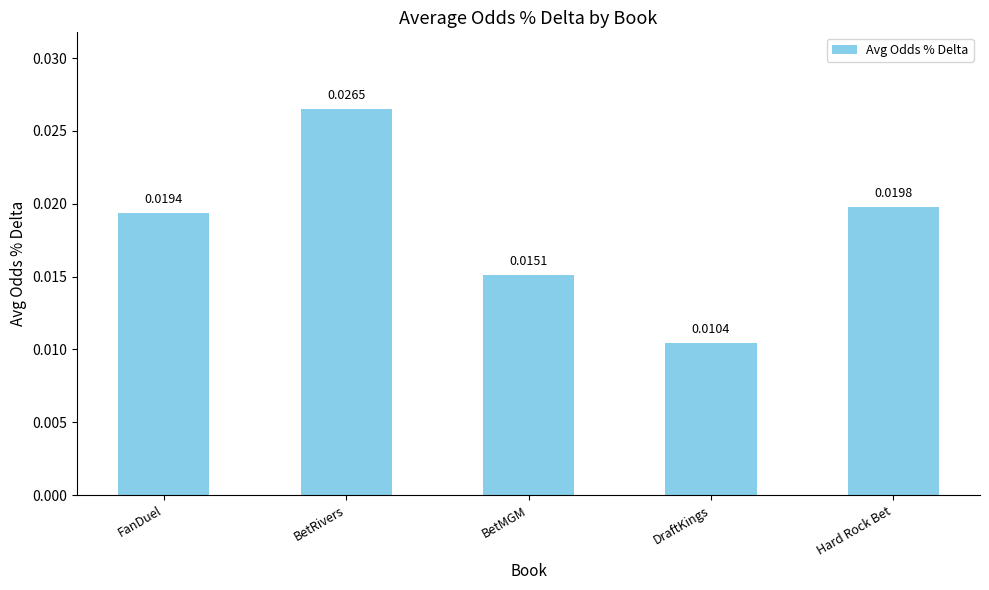

List the labels in order of value, largest first.

BetRivers, Hard Rock Bet, FanDuel, BetMGM, DraftKings